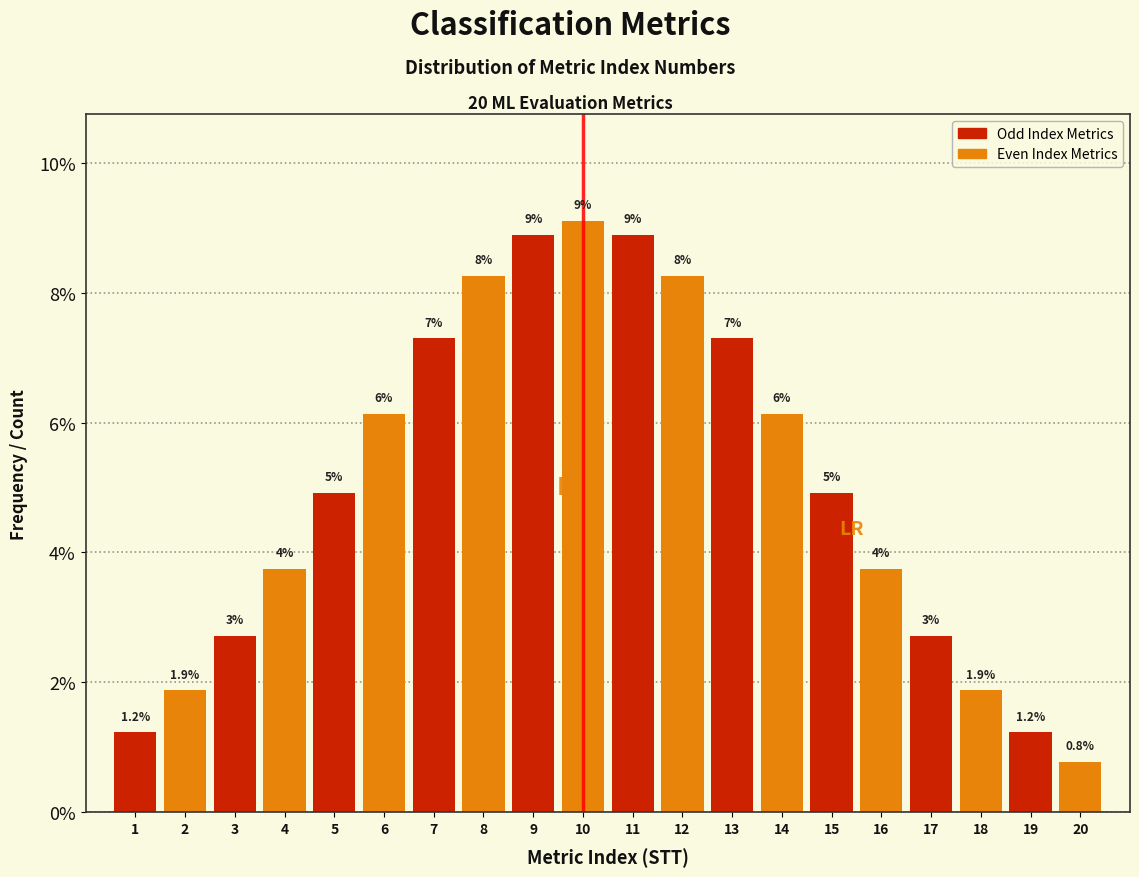

Does the chart contain any negative values?

No